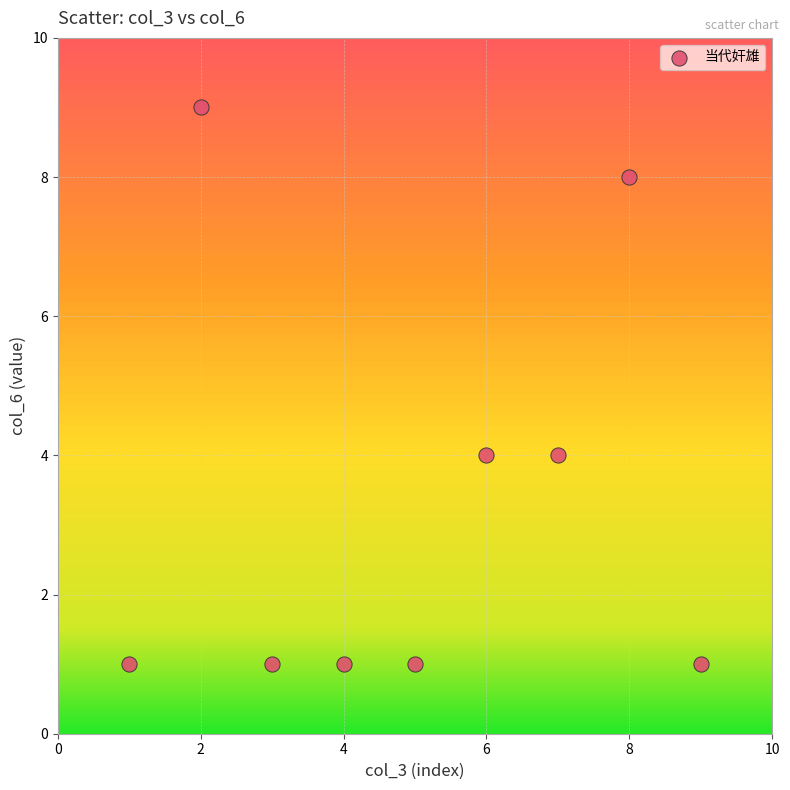

What is the range of Y values (max minus min)?

8